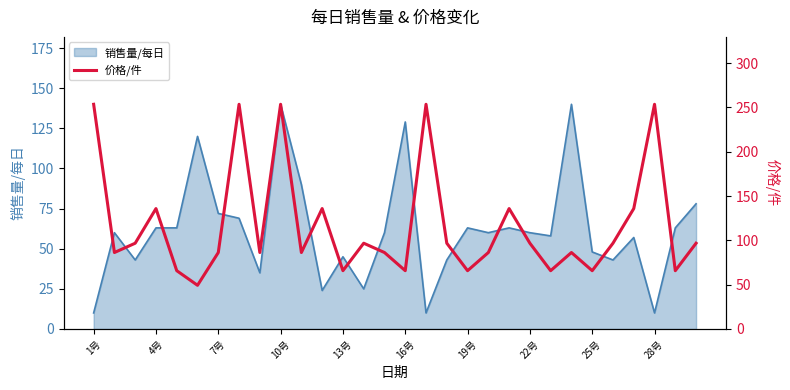

What is the average value?

116.9